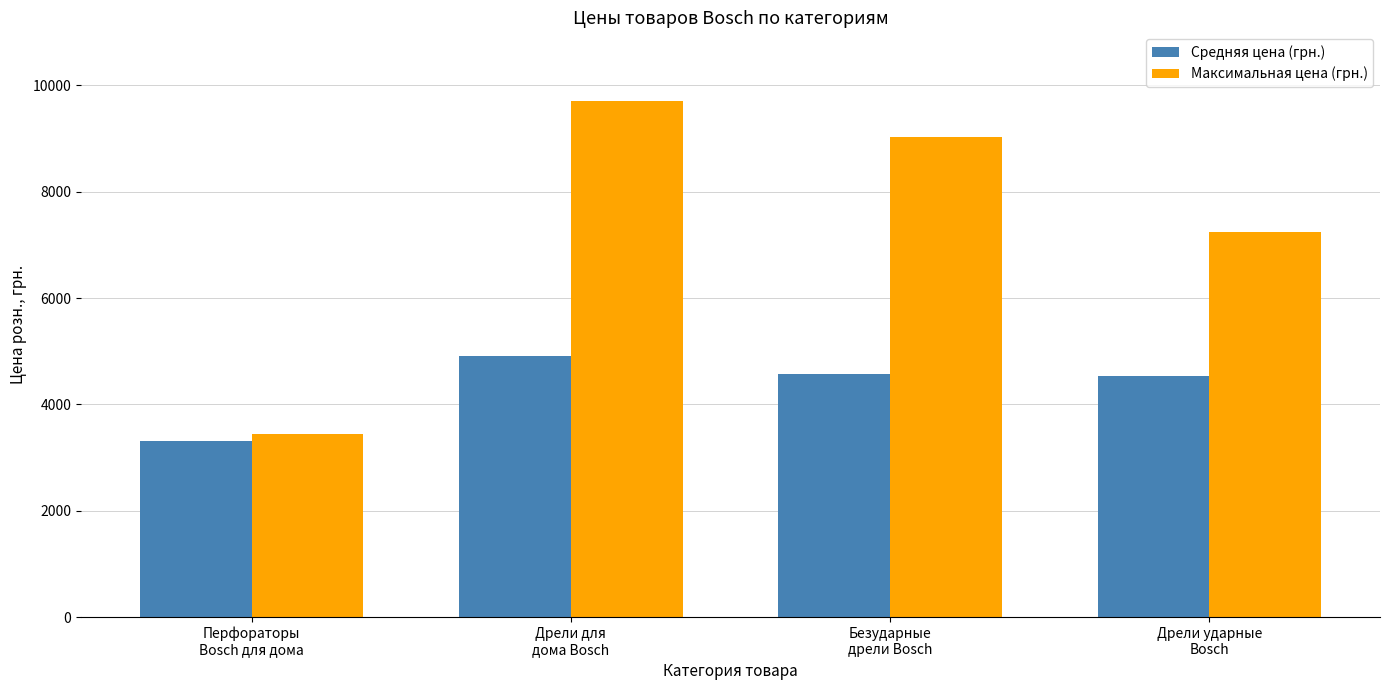

How many bars are there in total?

8